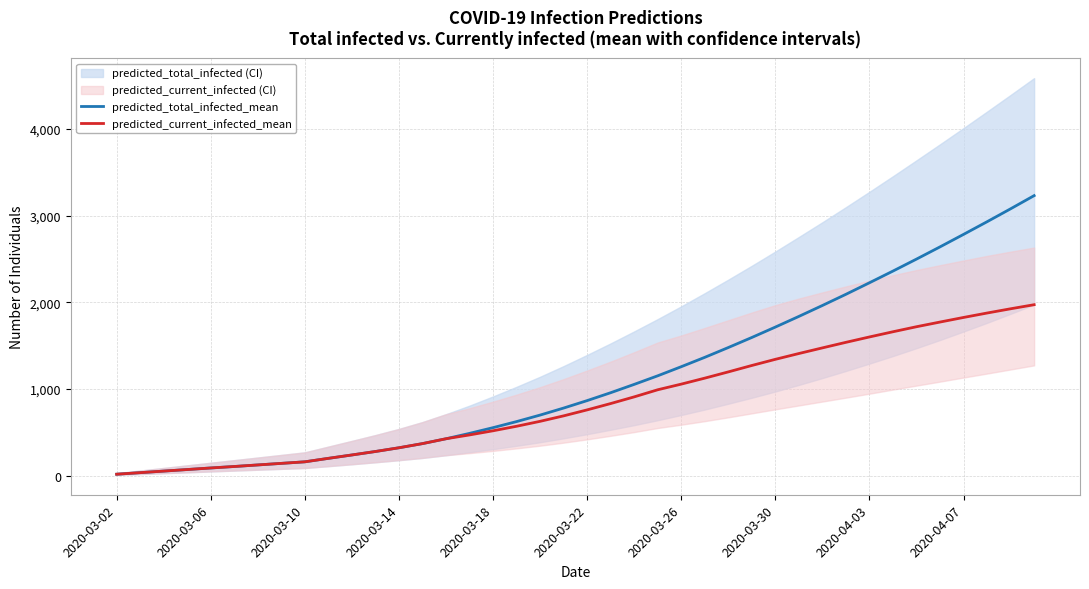

Read the predicted_total_infected_mean value at 23.

1153